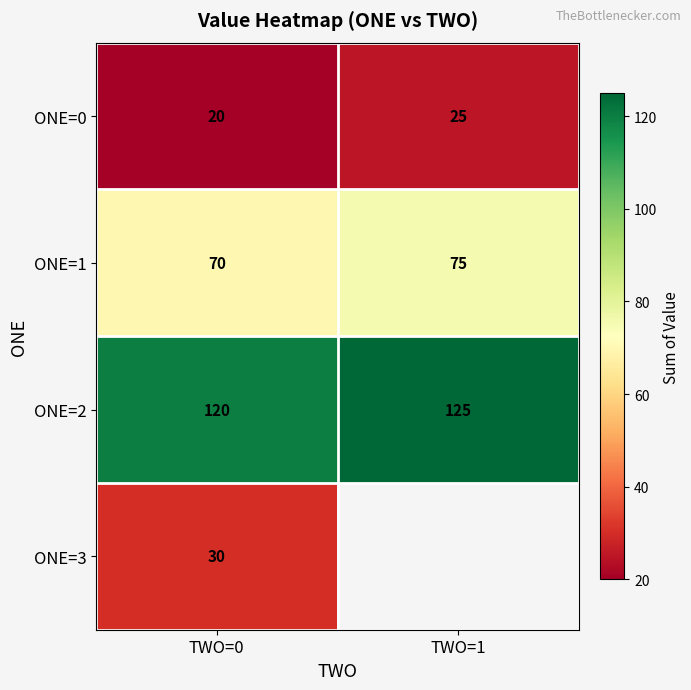

Which has a higher value, TWO=0 or TWO=1?

TWO=1